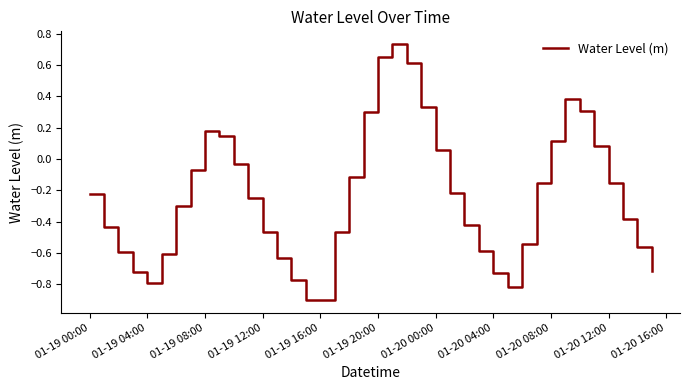

What is the difference between the maximum and minimum values?

1.6